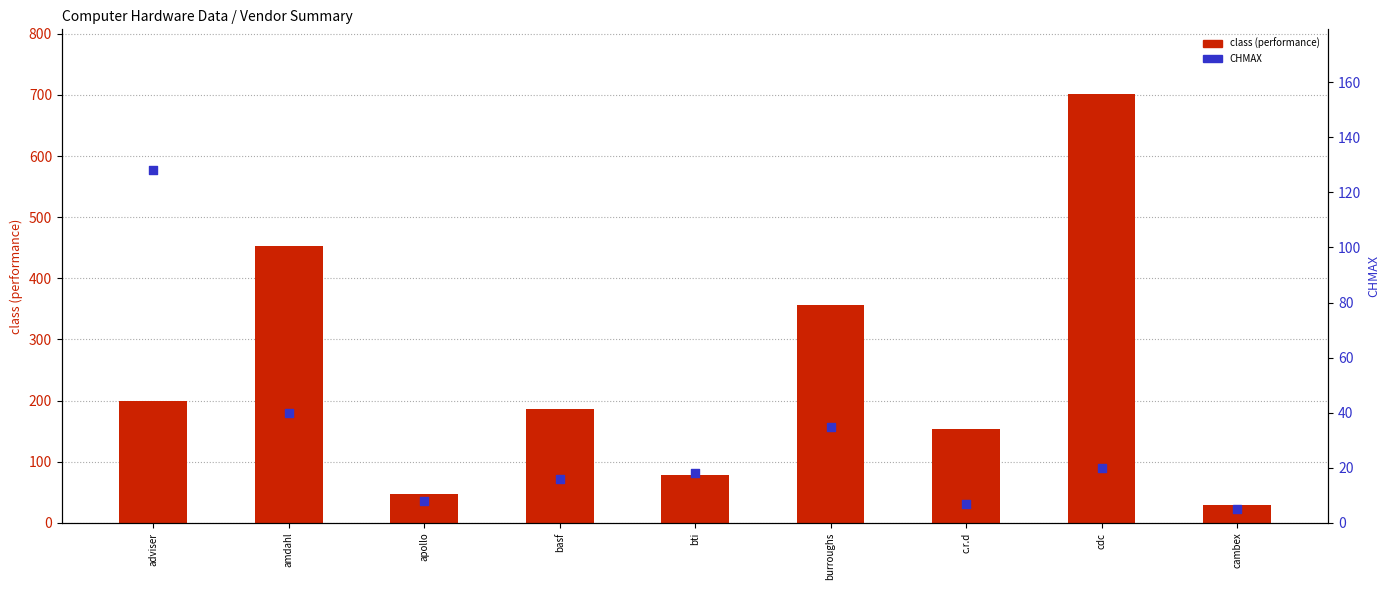

Which series has the largest total across all categories?

class (performance)